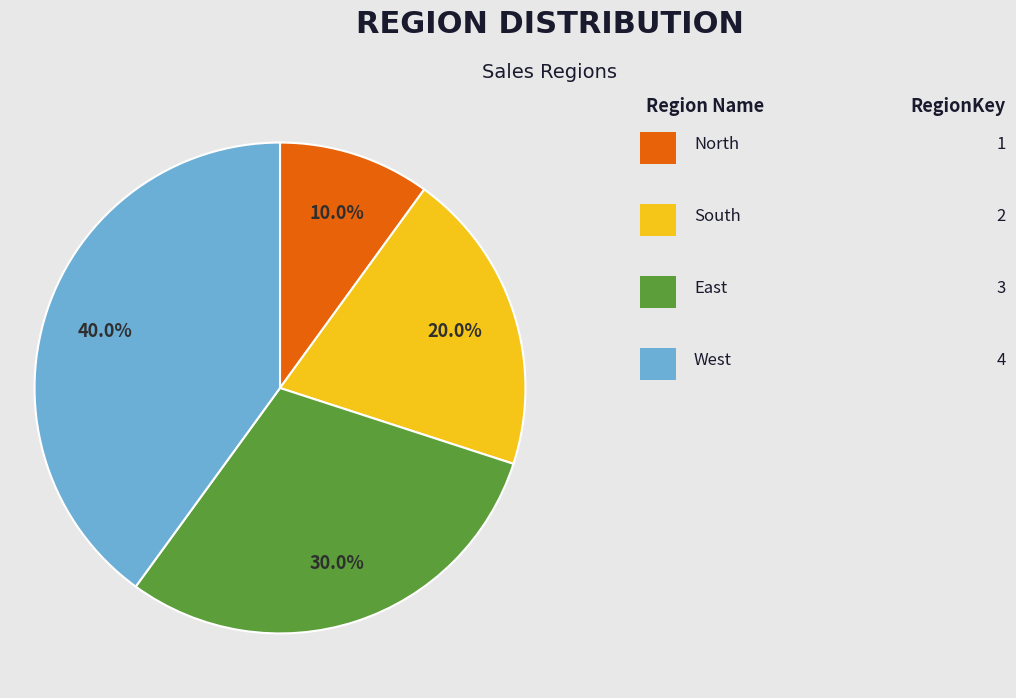

Is there any slice that represents more than half of the pie?

No